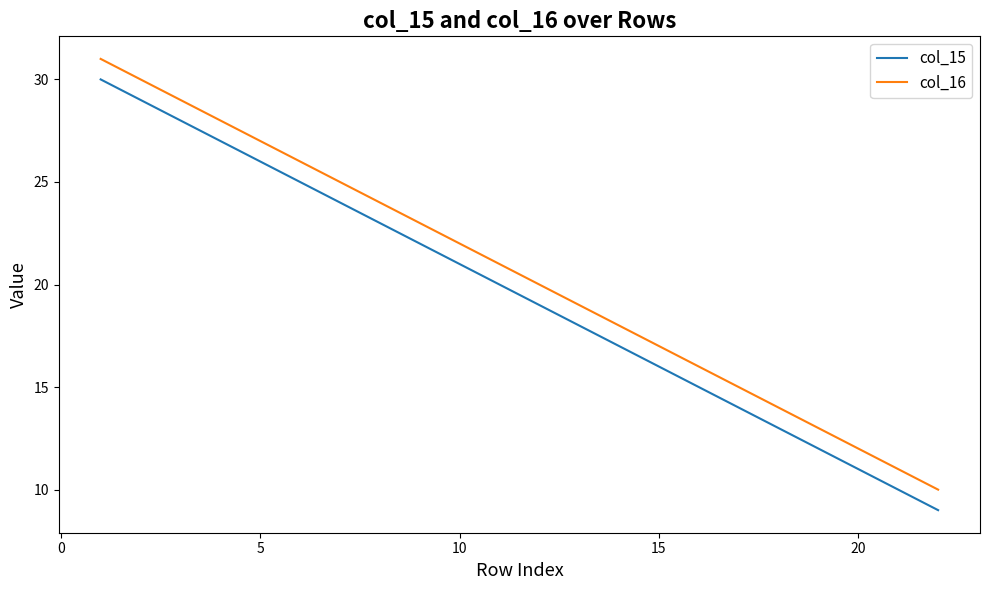

Reading right to left, transcribe all the data shown in this chart.

col_15: 9	10	11	12	13	14	15	16	17	18	19	20	21	22	23	24	25	26	27	28	29	30
col_16: 10	11	12	13	14	15	16	17	18	19	20	21	22	23	24	25	26	27	28	29	30	31